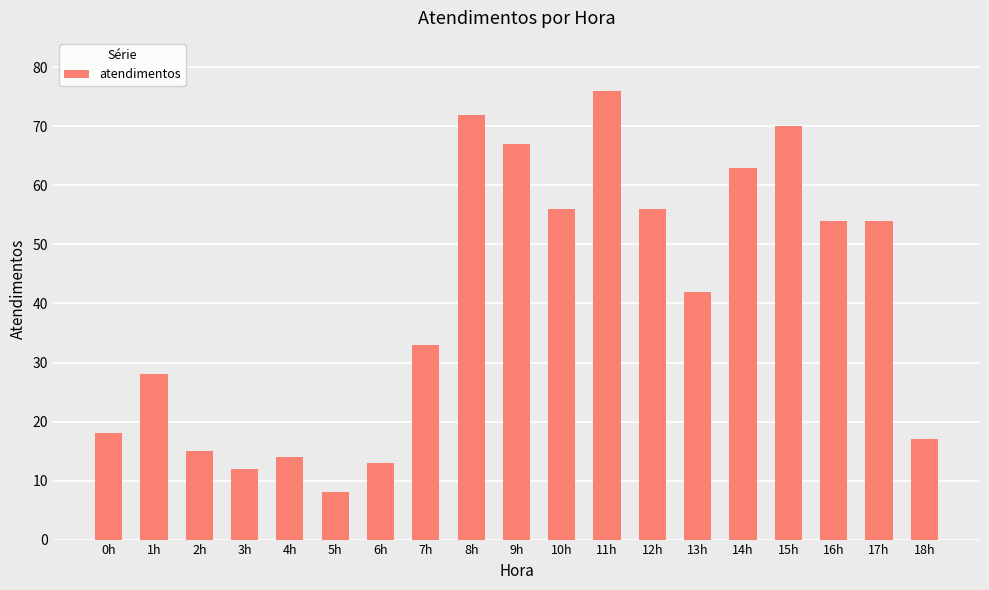

Does the chart contain any negative values?

No